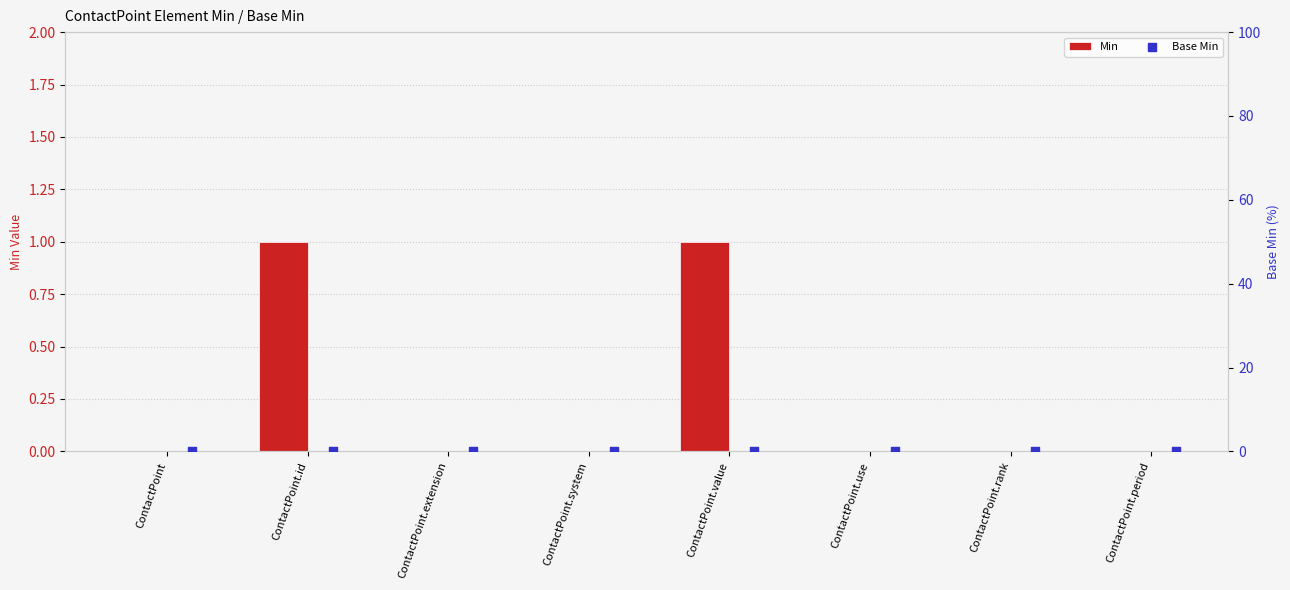

Which series has the largest total across all categories?

Min